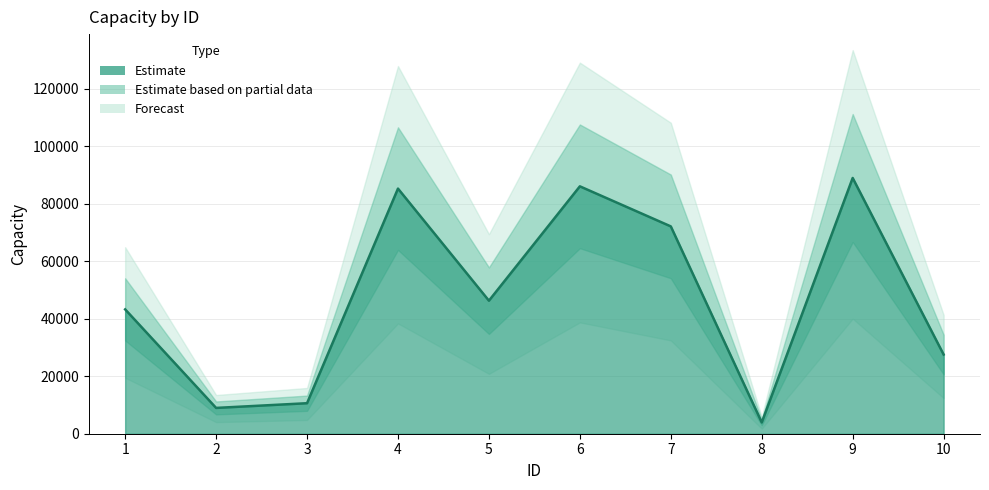

Where is the first local minimum?

2